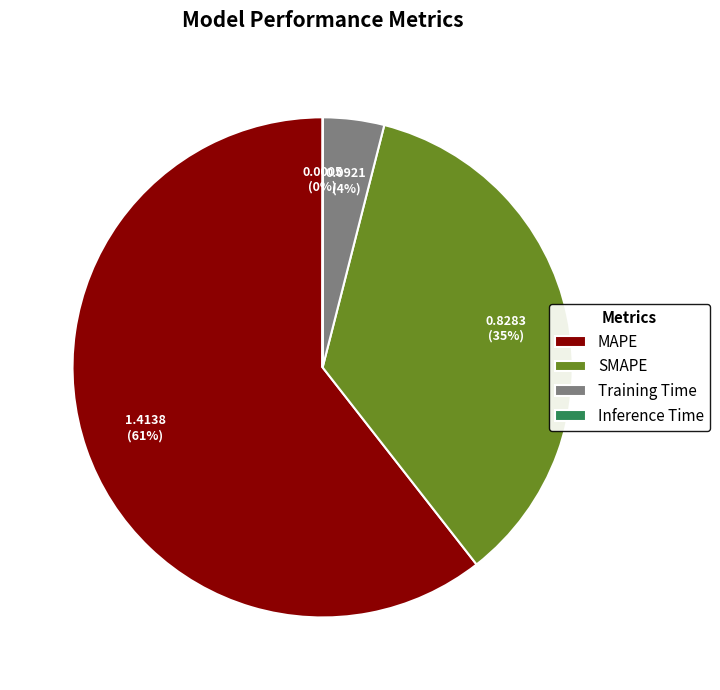

To the nearest percent, what is the difference between the largest and smallest slice percentages?

61%